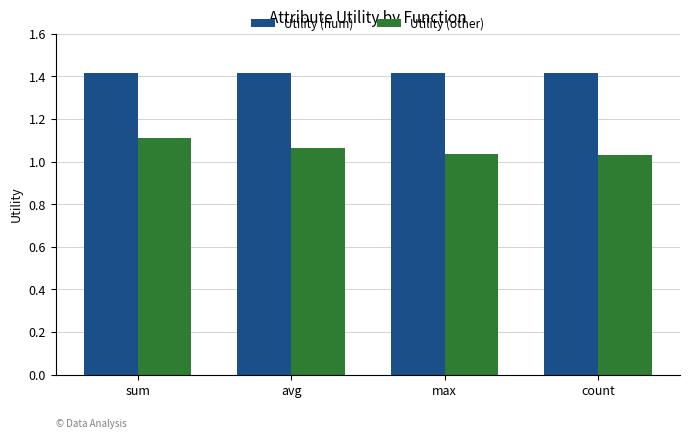

Which category has the highest value in the Utility (other) series?

sum